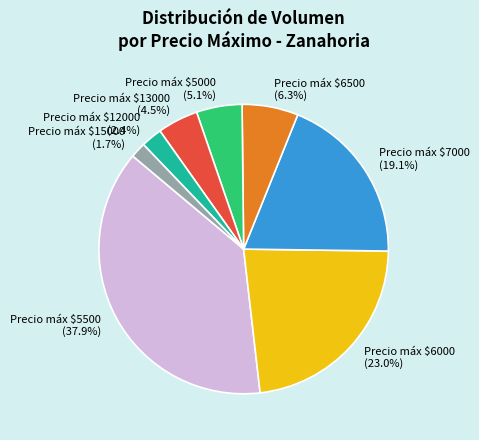

Which category has the smallest portion of the pie?

Precio máx $15000